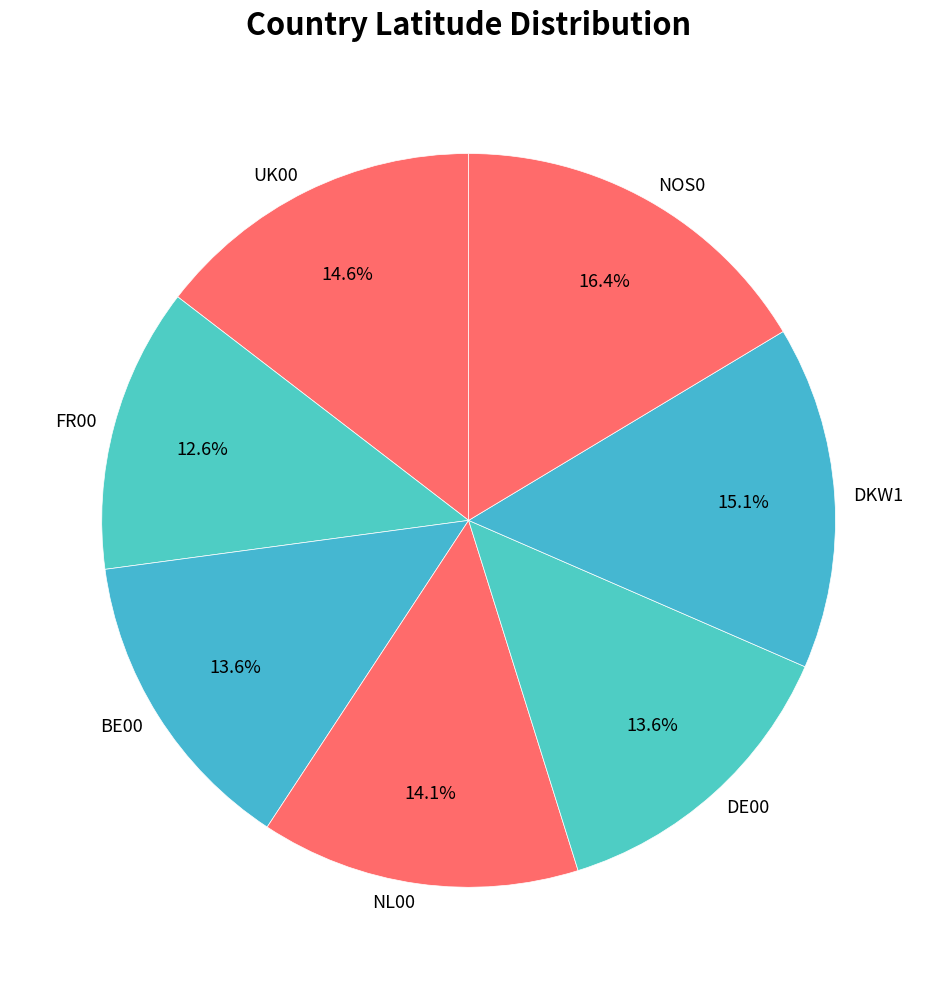

To the nearest percent, what is the difference between the BE00 and NOS0 slice percentages?

3%